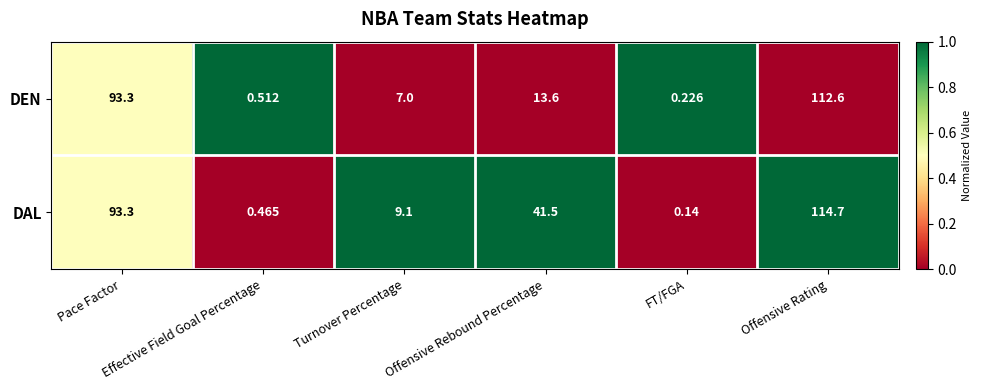

Which series has the largest total across all categories?

DAL